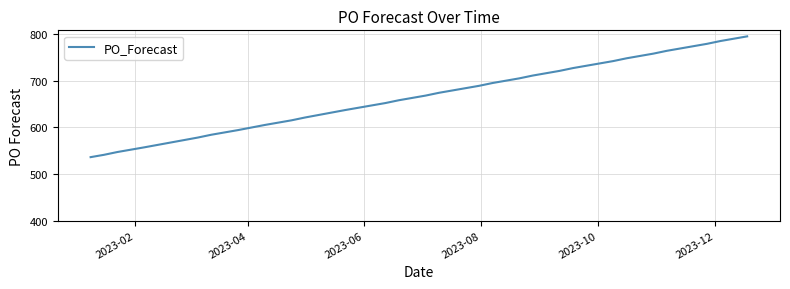

What is the smallest value displayed?

536